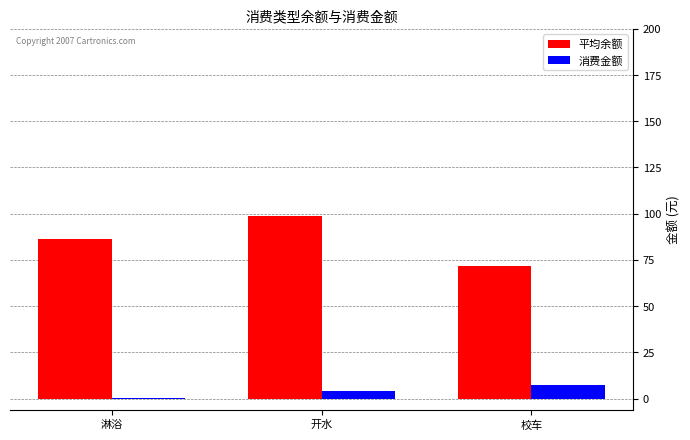

How many groups of bars are there?

3